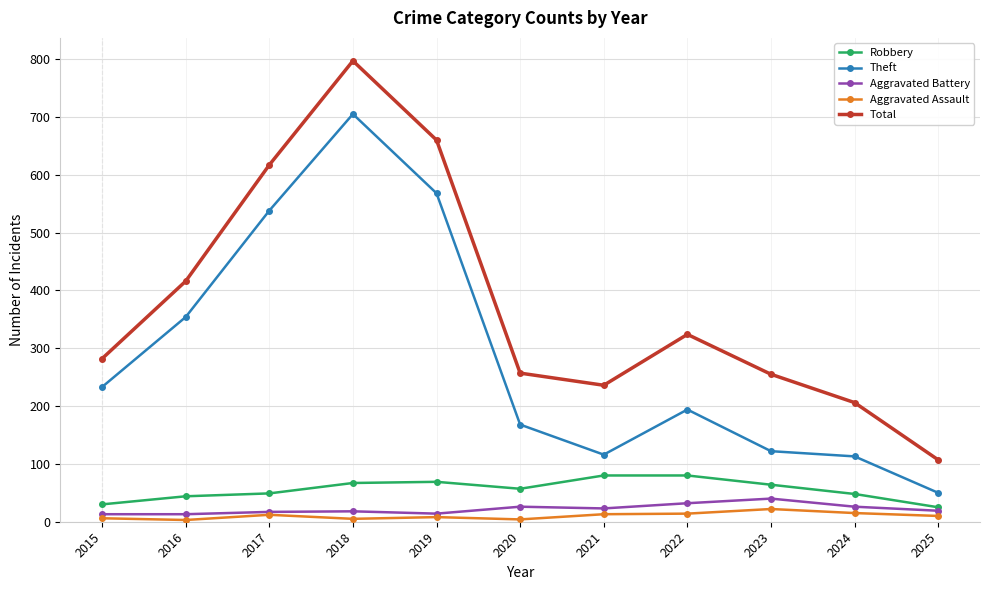

How many interior local peaks does the Theft series have?

2